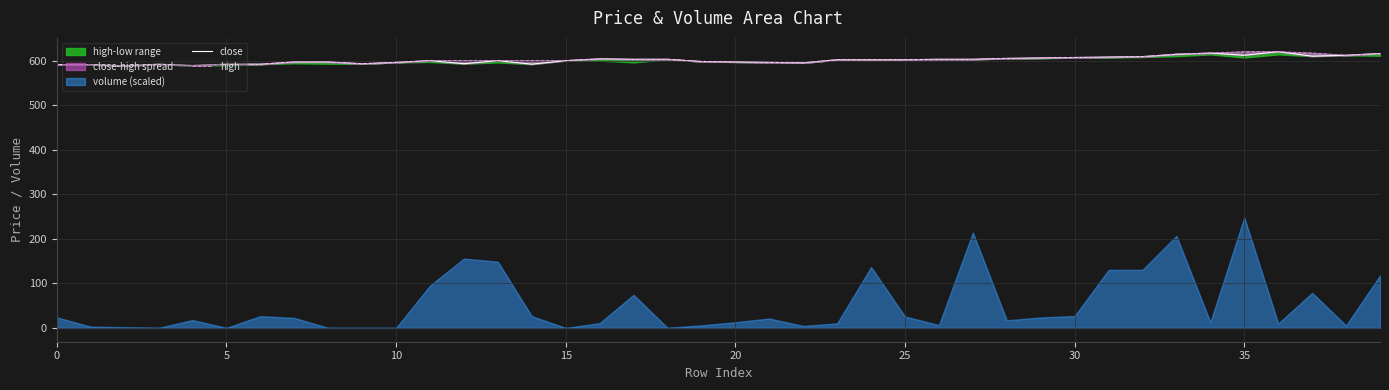

What is the maximum value shown in the chart?

620